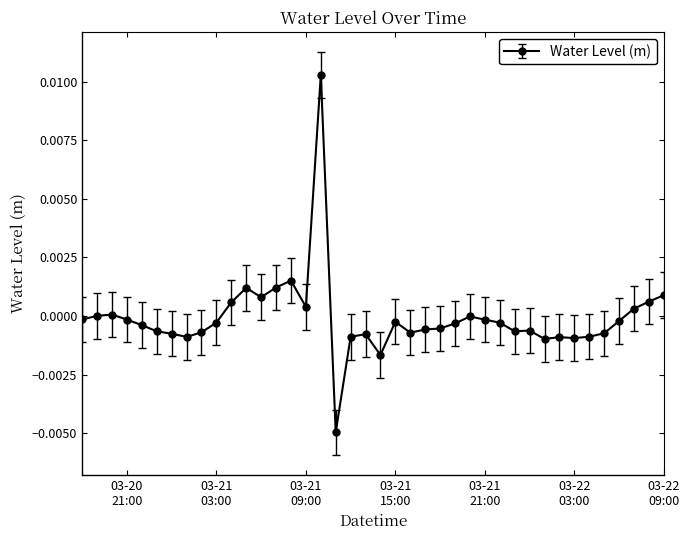

True or false: there are more than 1 points higher than both neighbors.

True